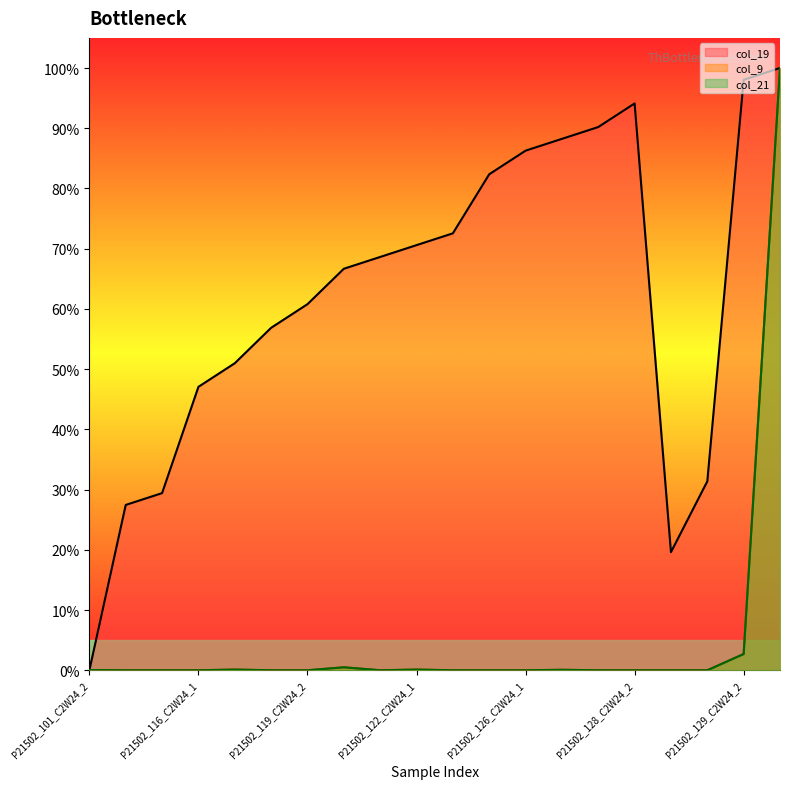

The value of col_21 at P21502_122_C2W24_2 is 40.7. True or false?

False